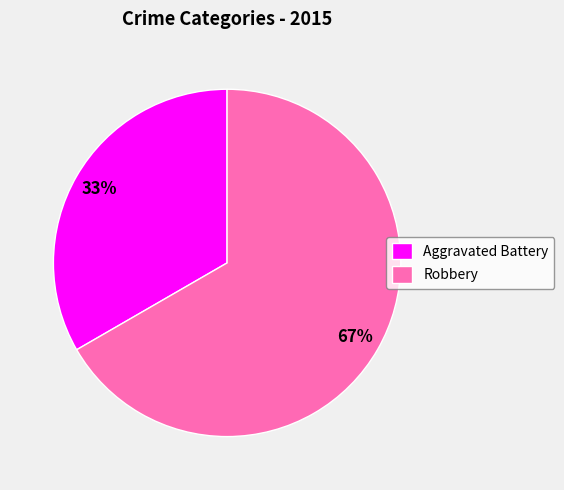

How many segments does this pie chart have?

2